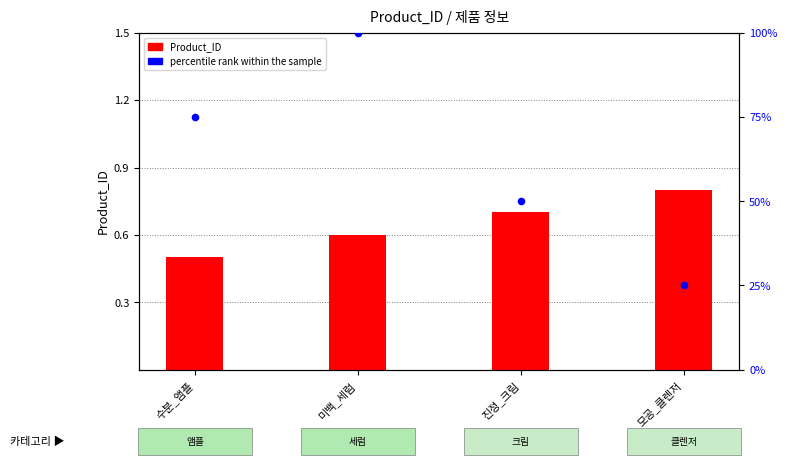

Which series contains the highest Y value?

percentile rank within the sample